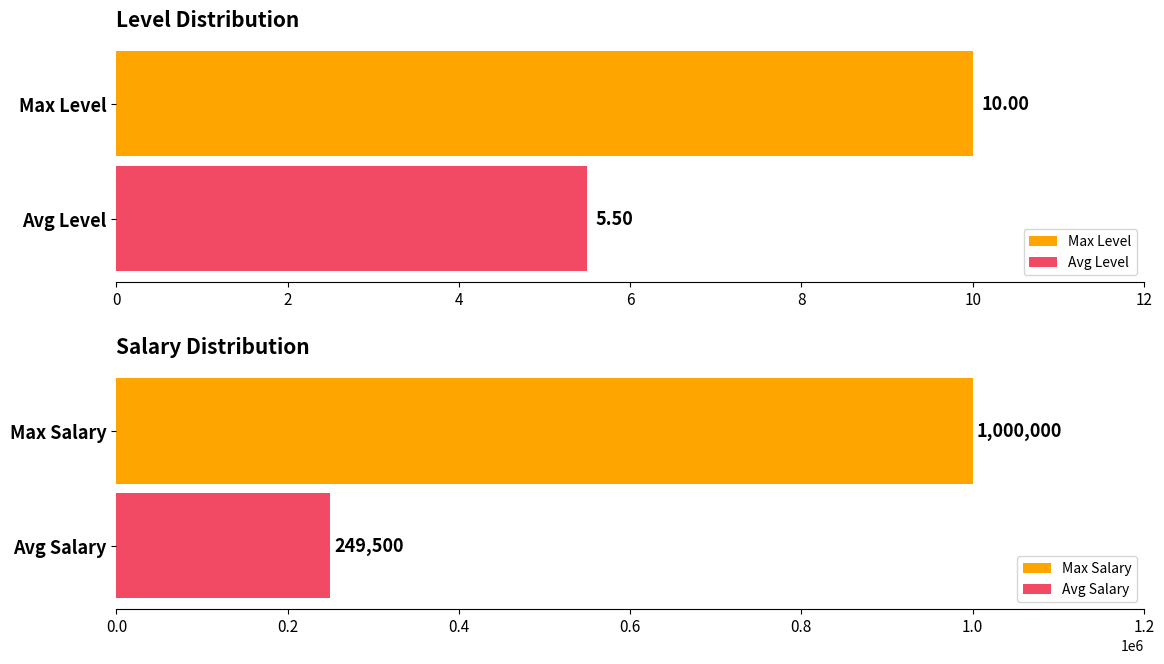

What is the highest value of the Max Salary series?

1000000